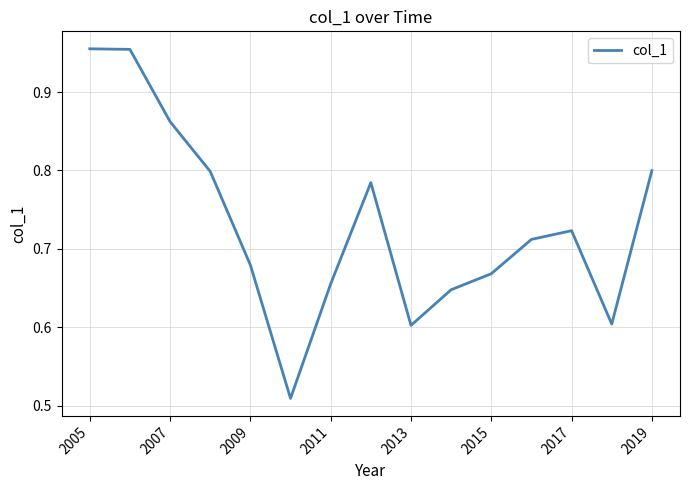

What is the difference between the maximum and minimum values?

0.4